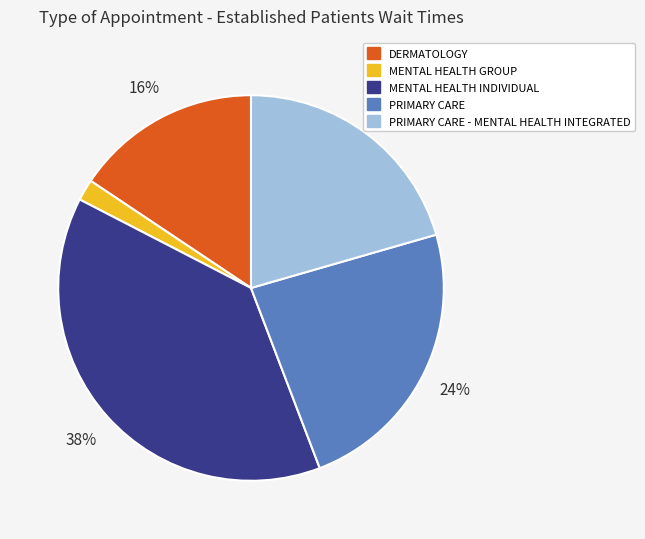

Between PRIMARY CARE and MENTAL HEALTH GROUP, which is larger?

PRIMARY CARE